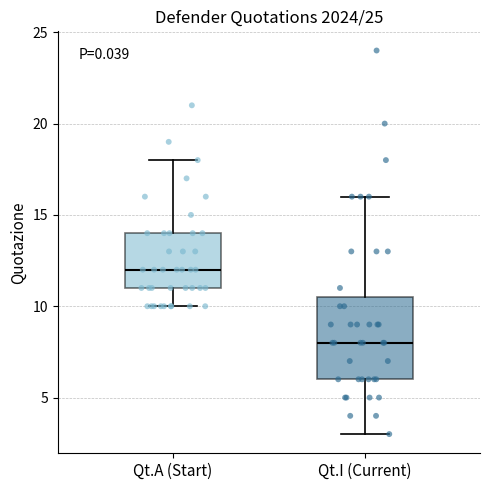

Which box has the lowest median line?

Qt.I (Current)